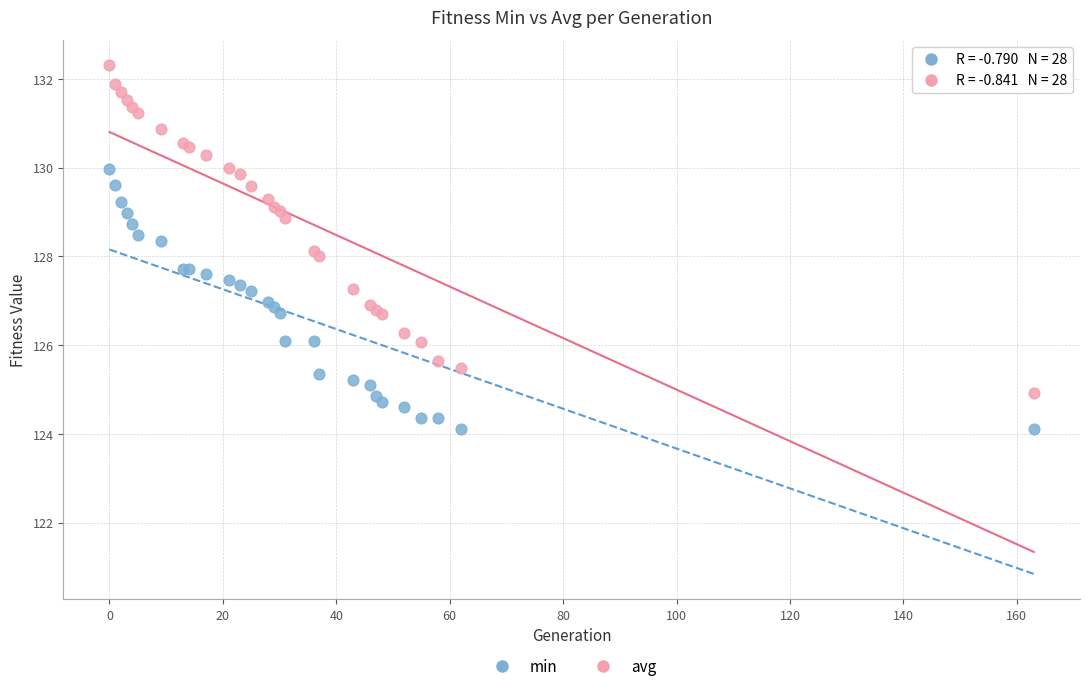

Which series has the widest spread of Y values?

avg